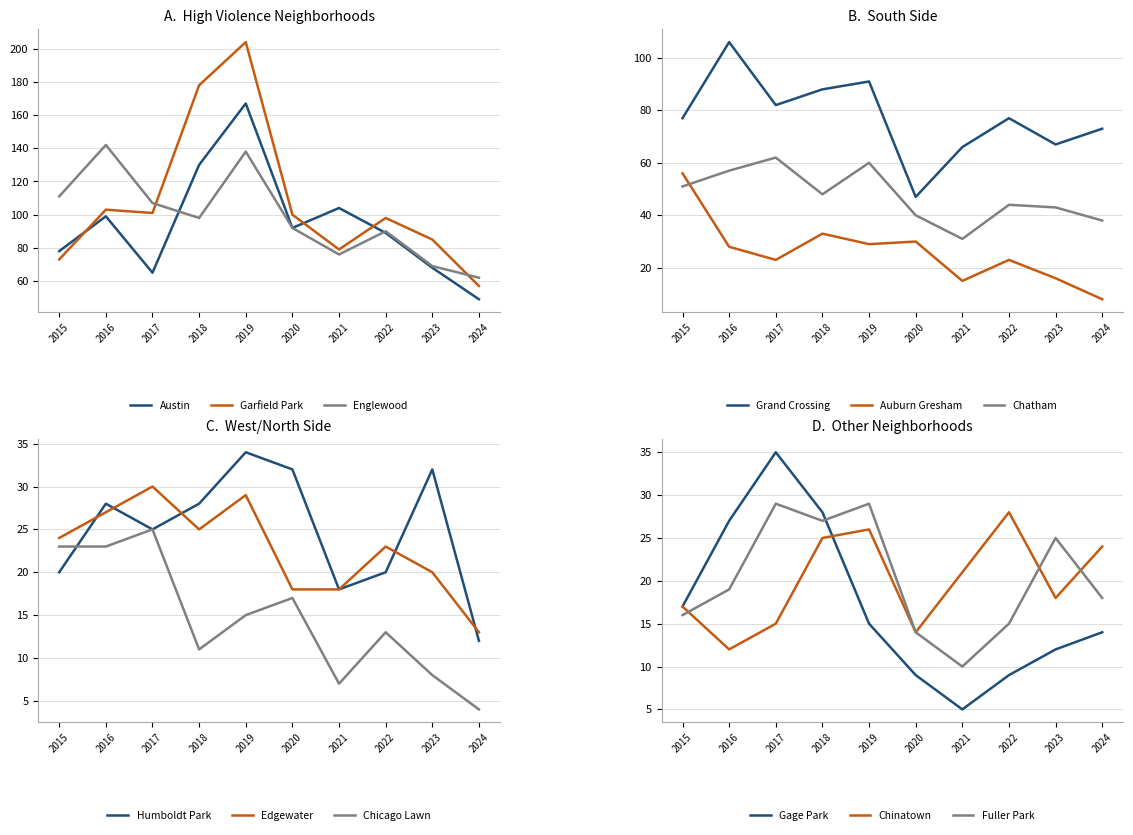

Is the value of Garfield Park at 2015 greater than the value of Austin at 2022?

No